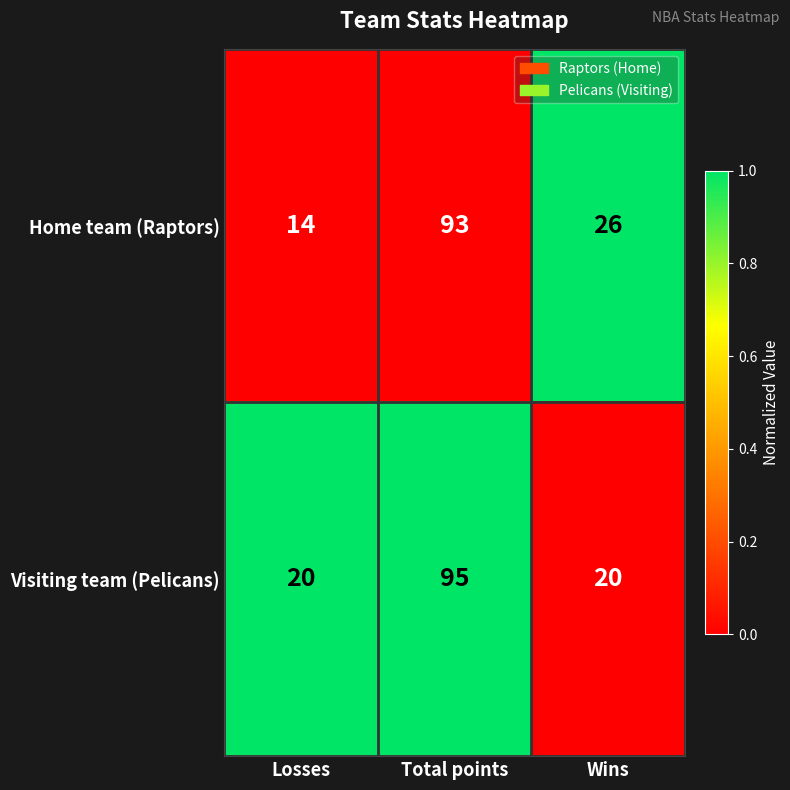

What is the average value of the Home team (Raptors) series?

44